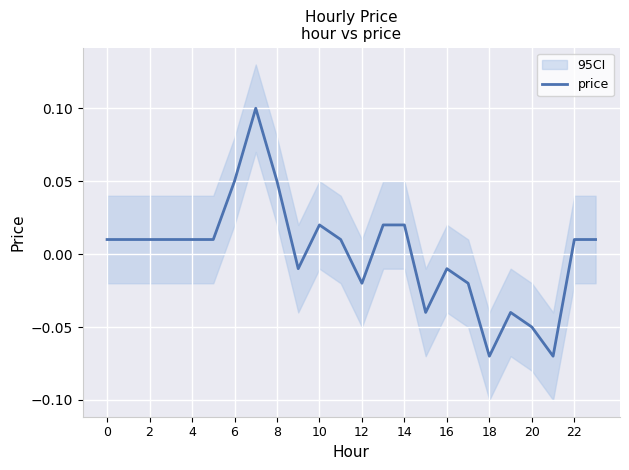

Is this an area chart (filled region under the line)?

No